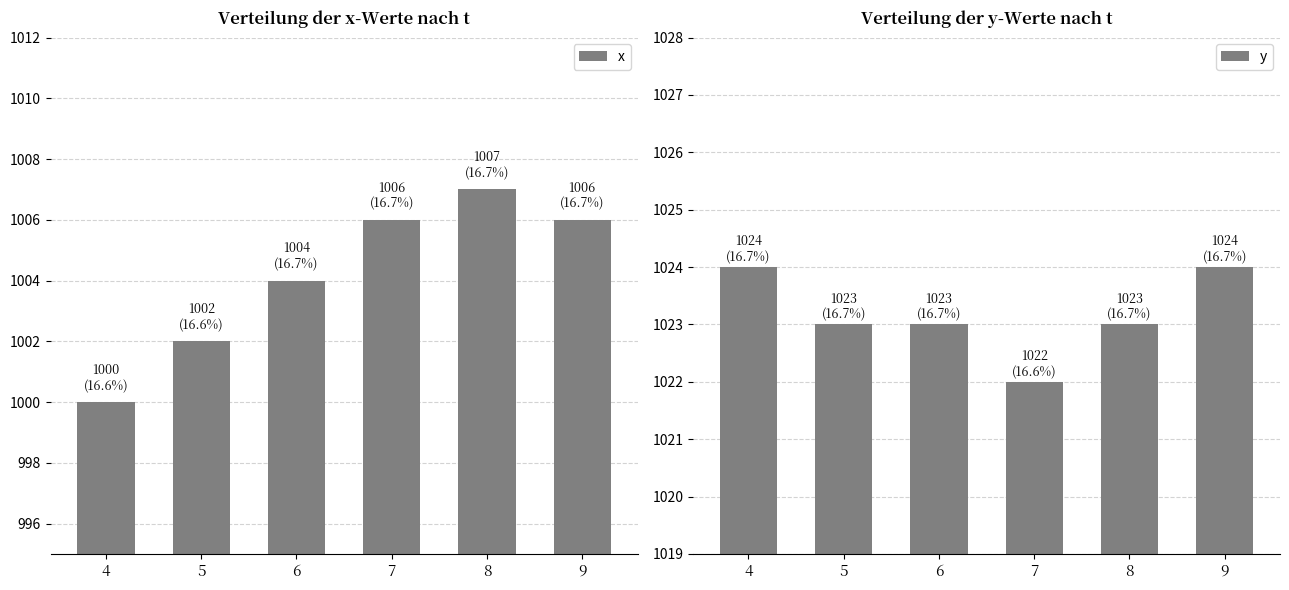

What is the sum of all y values?

6139